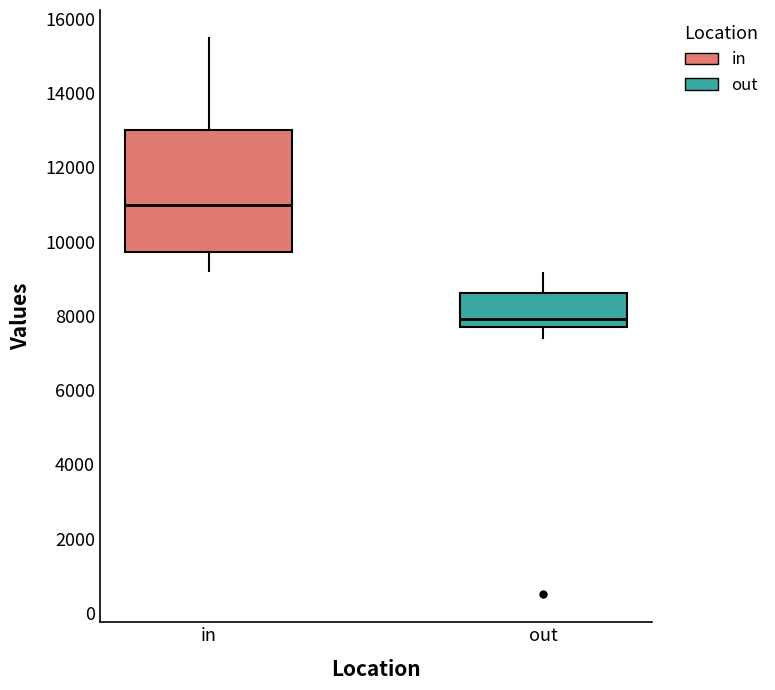

Reading left to right, transcribe this box plot: for each box, give where its median line is, the range the box spans, and where its two whiskers end, as read against the y-axis. The values are not printed on the chart, so give them approximately, as read against the axis.

in: median 11000, box 9800 to 13000, whiskers 9200 to 15400
out: median 8000, box 7800 to 8600, whiskers 7400 to 9200